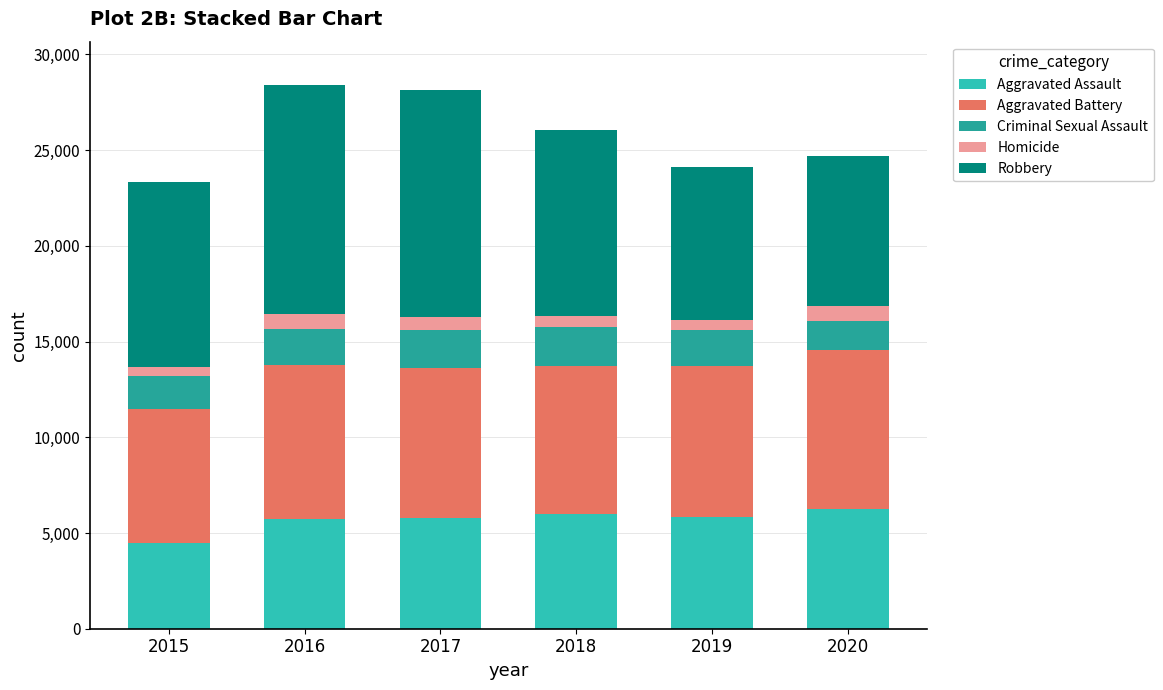

The Aggravated Assault series shows 3844 at 2016. True or false?

False